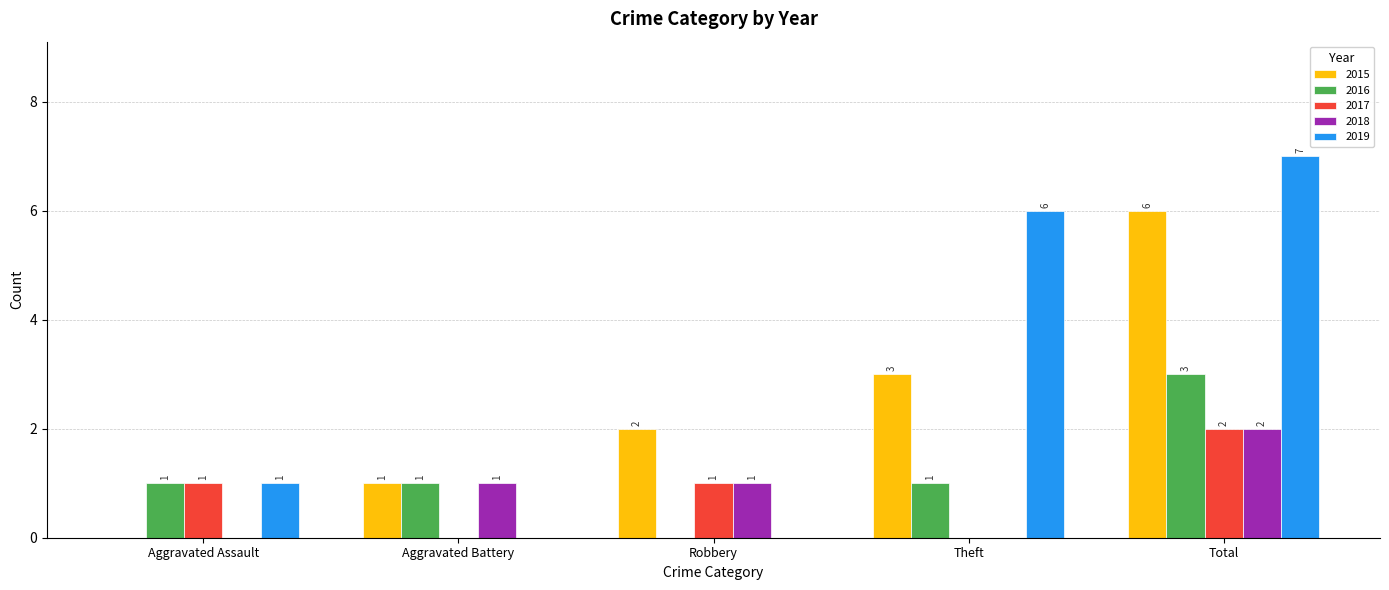

What are all the series names shown in the legend?

2015, 2016, 2017, 2018, 2019